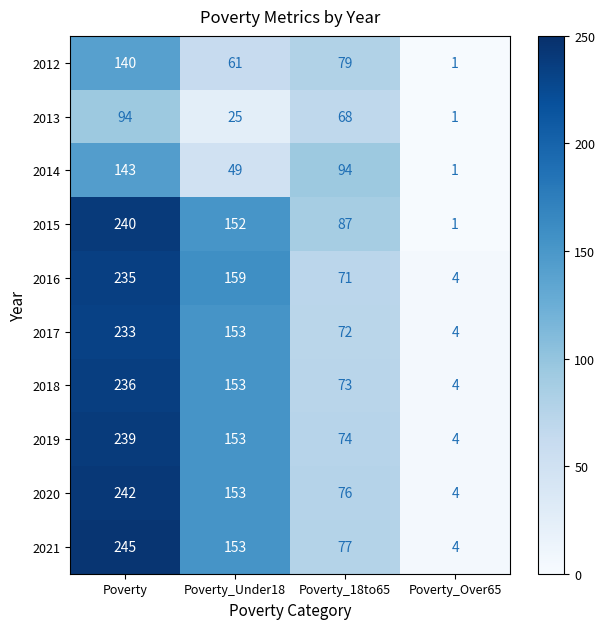

Which series has the largest total across all categories?

2015